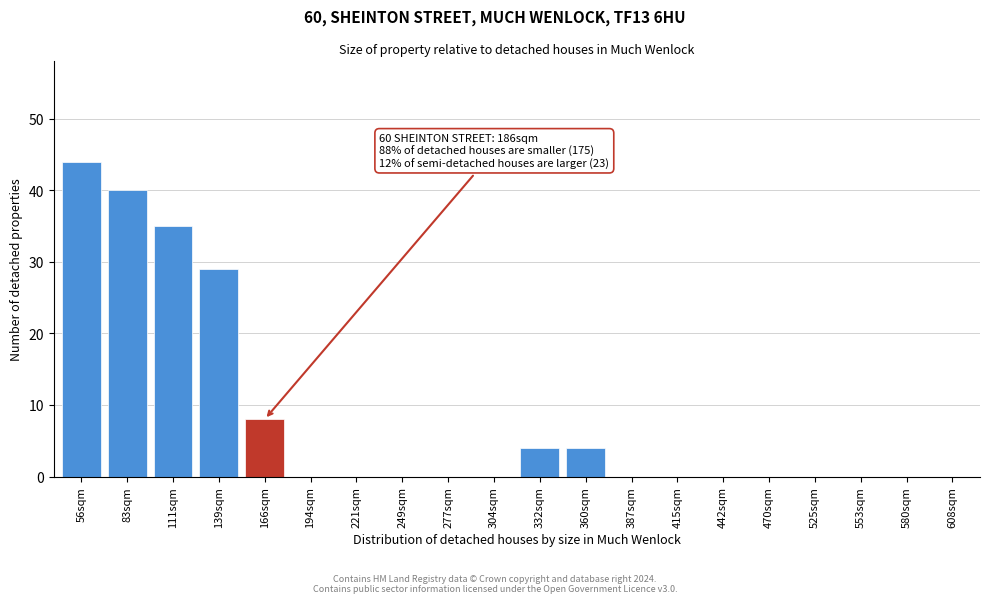

Reading right to left, what are all the values shown in this chart?

608sqm=0	580sqm=0	553sqm=0	525sqm=0	470sqm=0	442sqm=0	415sqm=0	387sqm=0	360sqm=4	332sqm=4	304sqm=0	277sqm=0	249sqm=0	221sqm=0	194sqm=0	166sqm=8	139sqm=29	111sqm=35	83sqm=40	56sqm=44